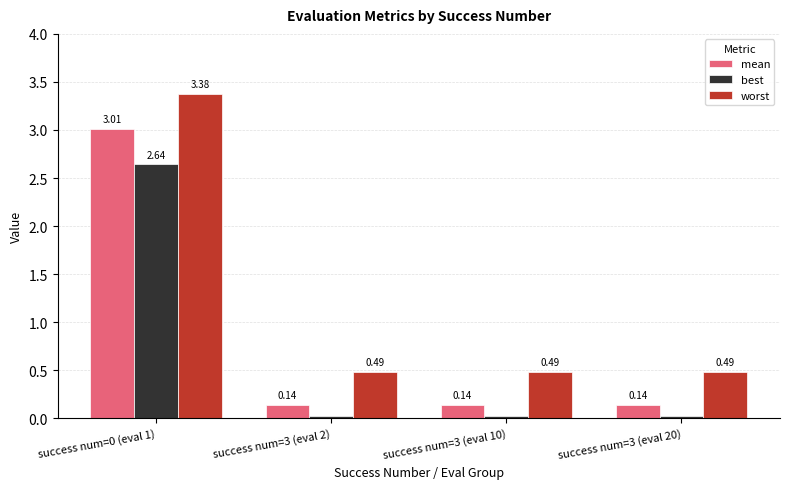

What are all the series names shown in the legend?

mean, best, worst